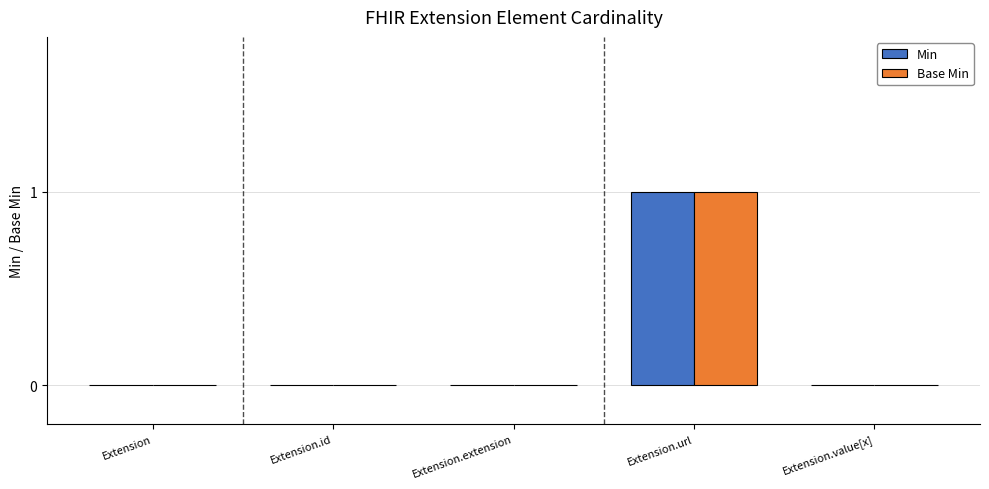

What are all the series names shown in the legend?

Min, Base Min